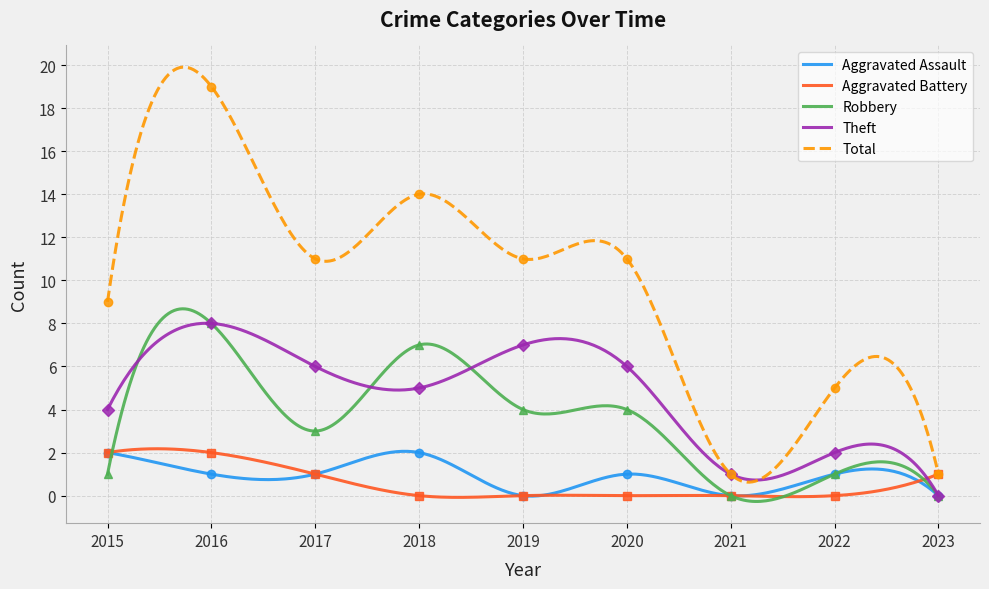

How many series are shown in this chart?

5